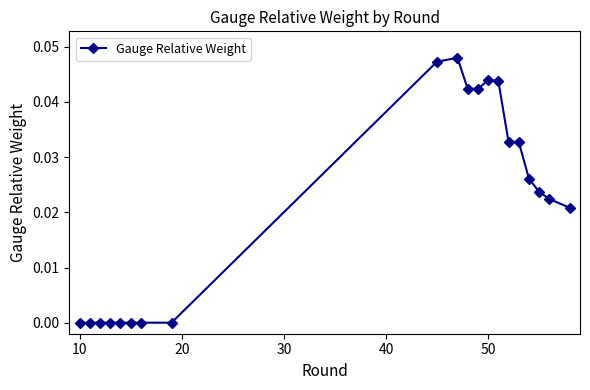

Is this an area chart (filled region under the line)?

No